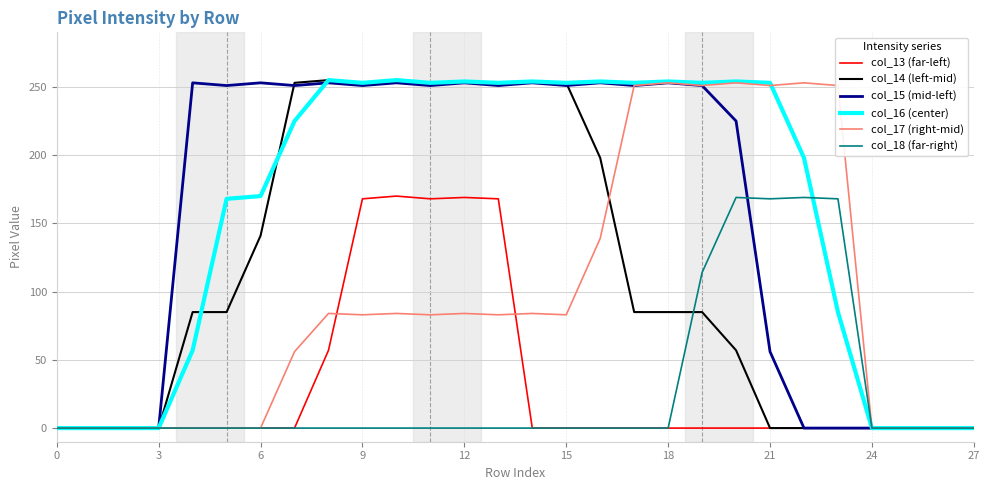

What is the difference between the maximum and minimum values in the col_17 (right-mid) series?

253